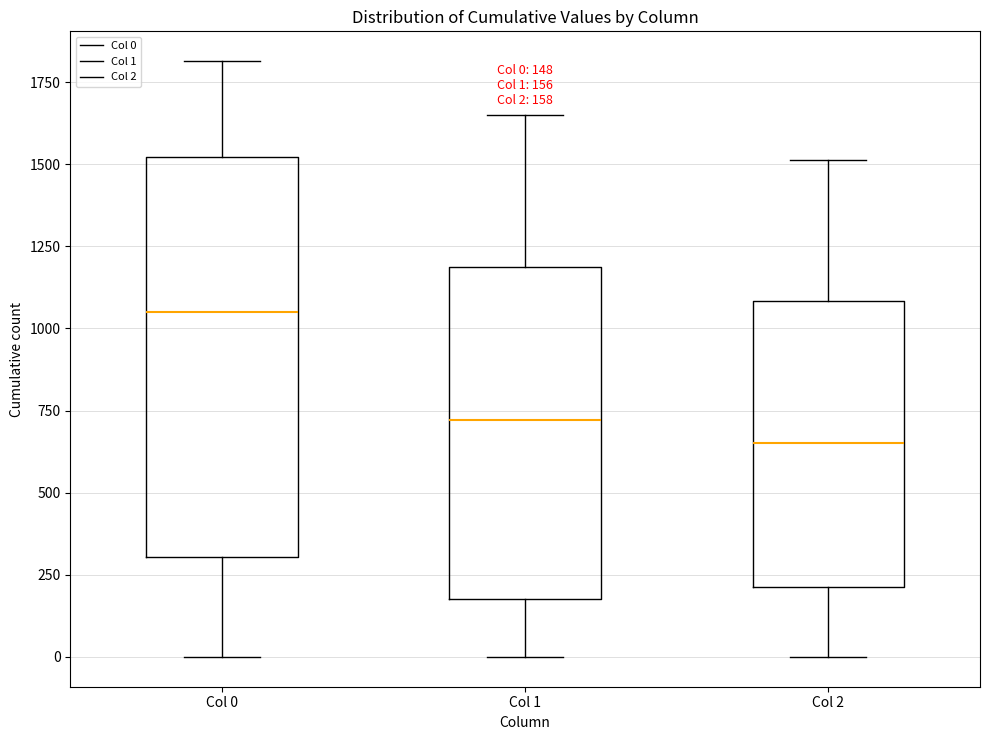

Comparing the boxes themselves (not the whiskers), which one is the tallest?

Col 0